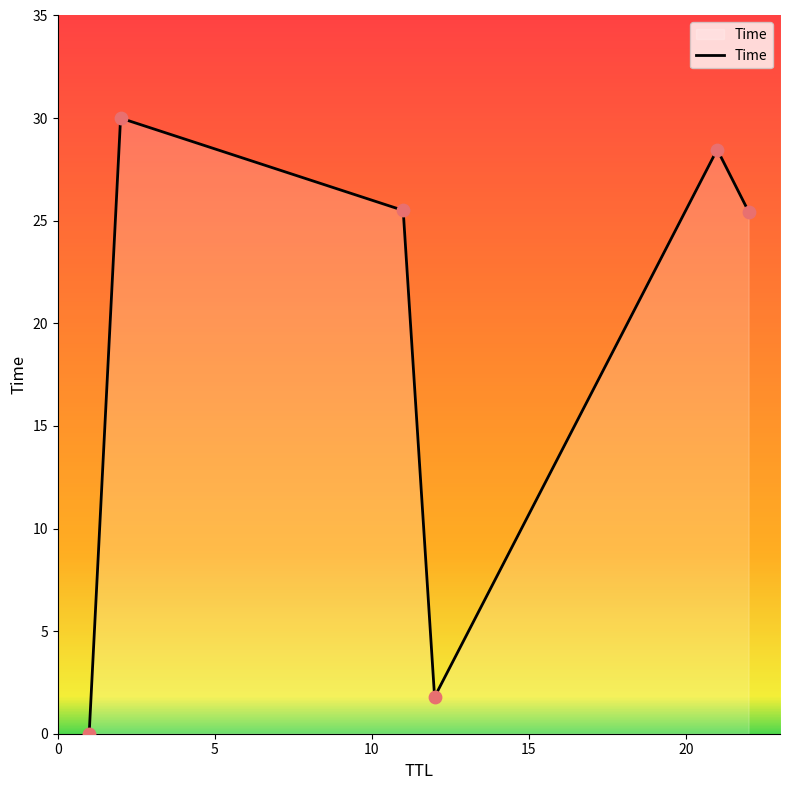

How many interior local valleys (lower than both neighbors) does the data have?

1